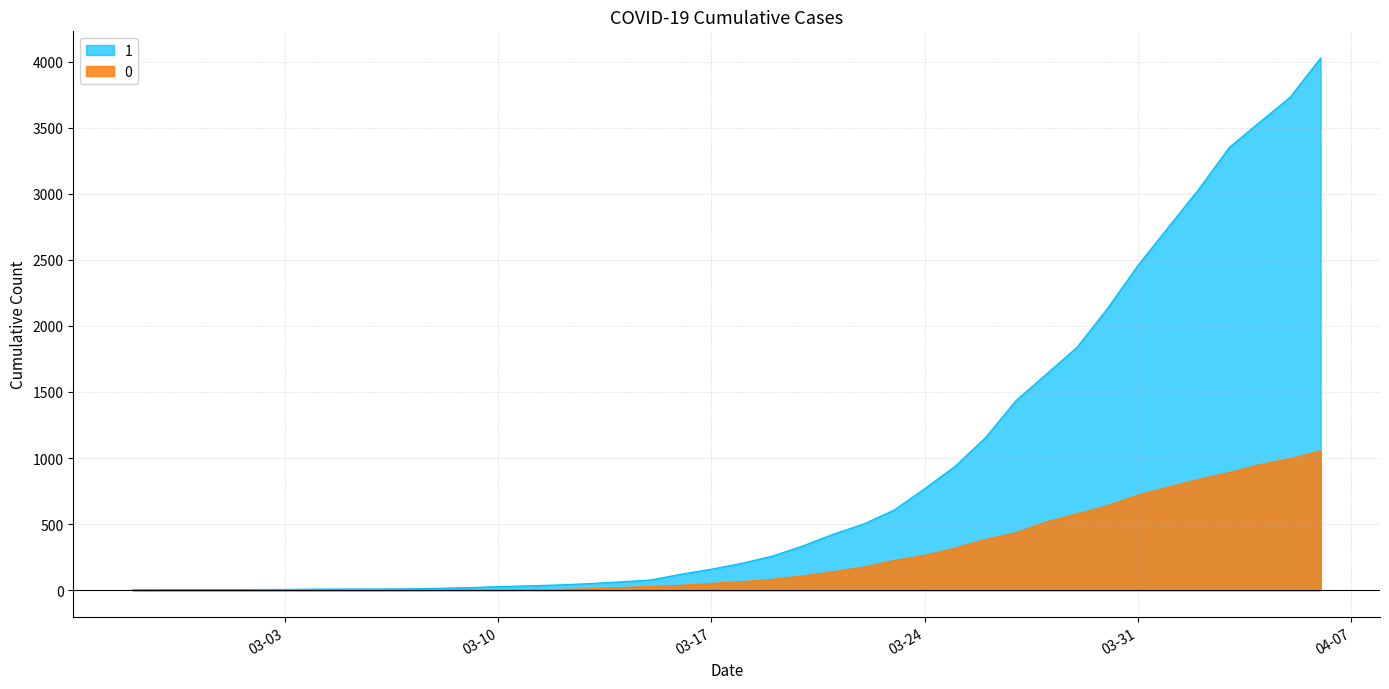

True or false: 0 has a value of 1403 at 2020-04-04.

False